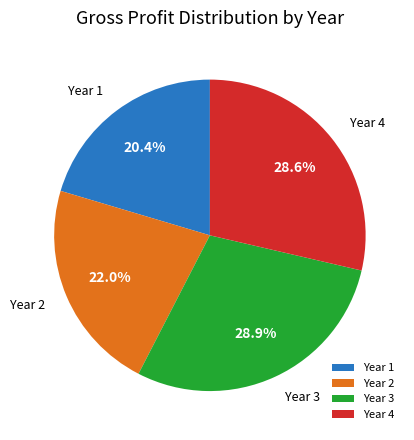

What is the ratio of the value at Year 3 to the value at Year 2?

1.3